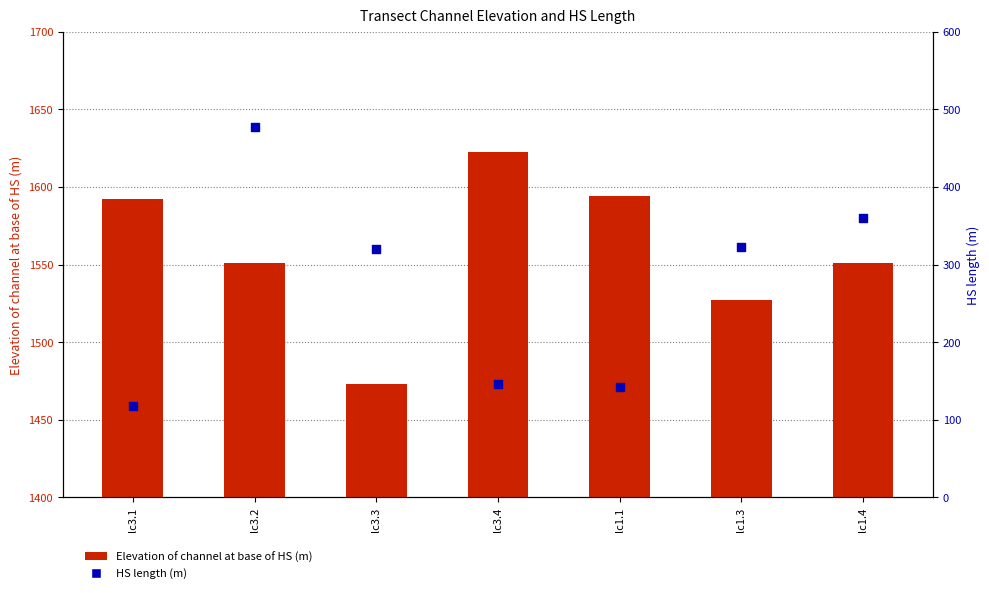

What are all the series names shown in the legend?

Elevation of channel at base of HS (m), HS length (m)